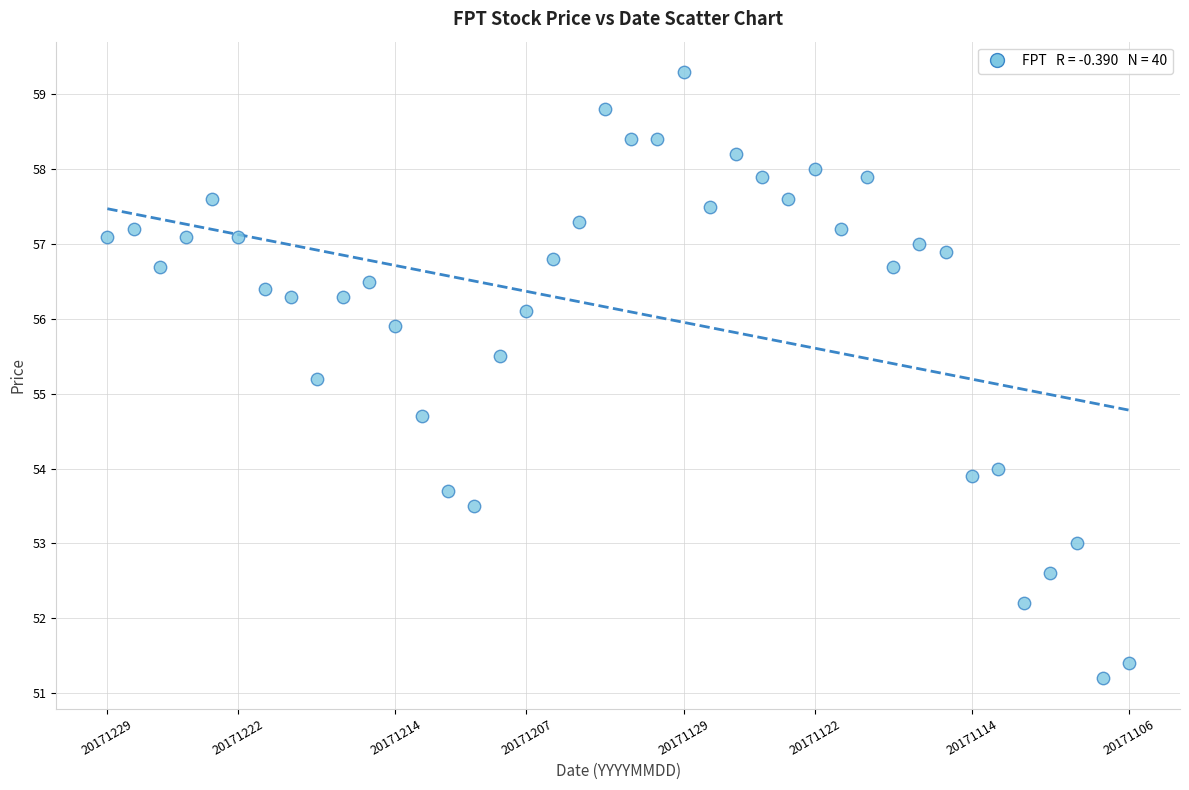

What Y value in the scatter plot is closest to 55?

55.2